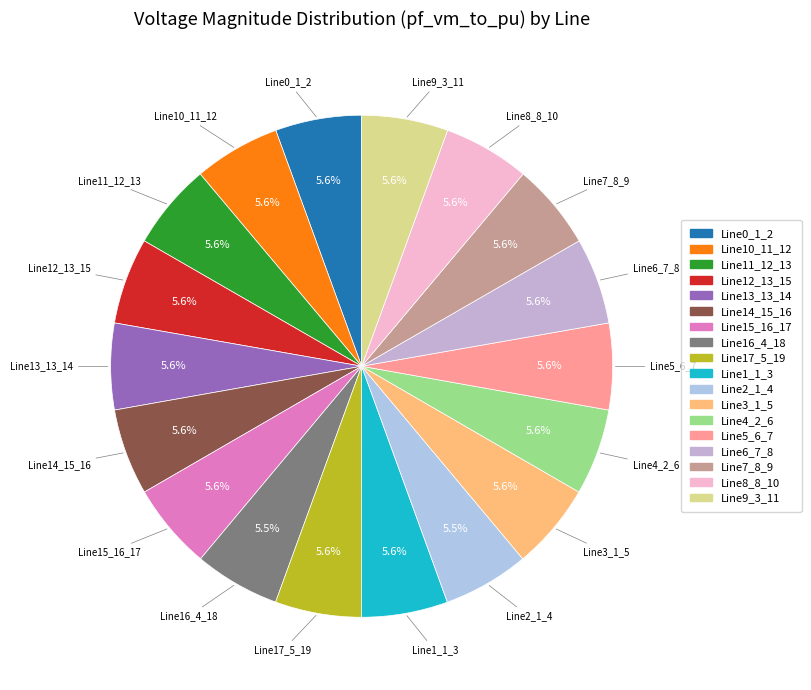

What is the total percentage of Line3_1_5 and Line9_3_11?

11.1%